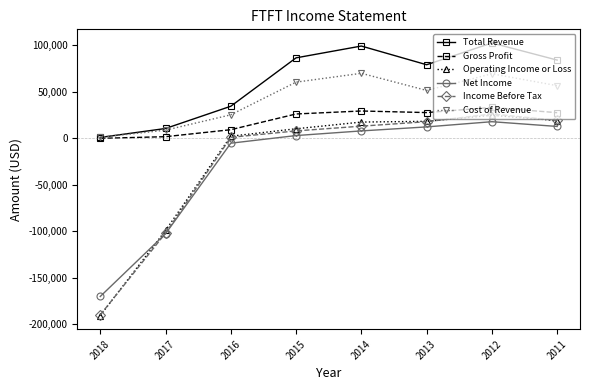

What is the sum of all Net Income values?

-224400